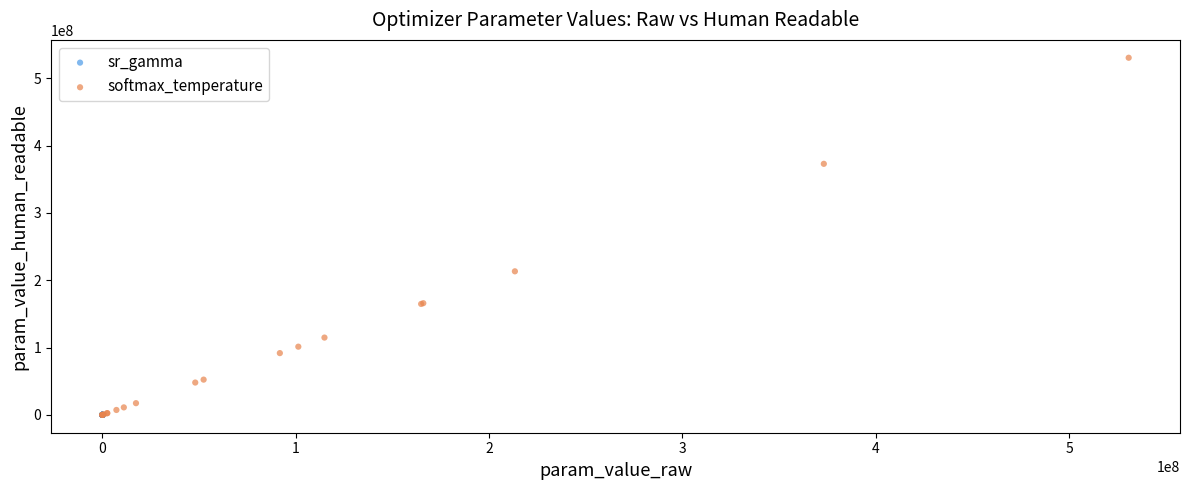

Which series reaches the maximum Y coordinate?

softmax_temperature